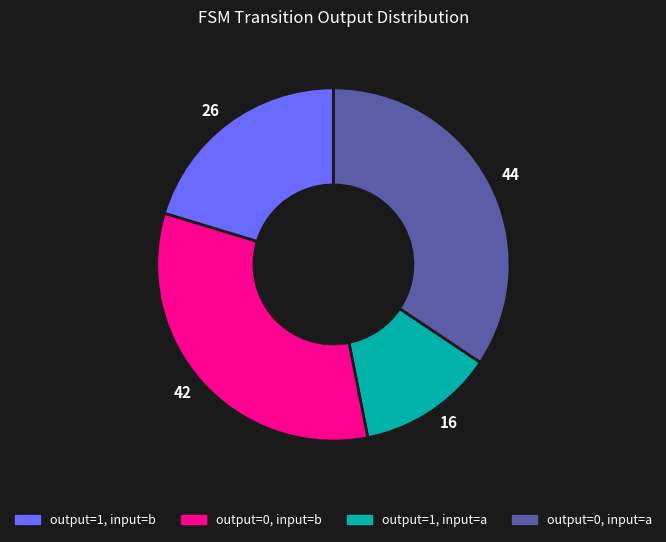

True or false: 44 accounts for 34% of the total.

True